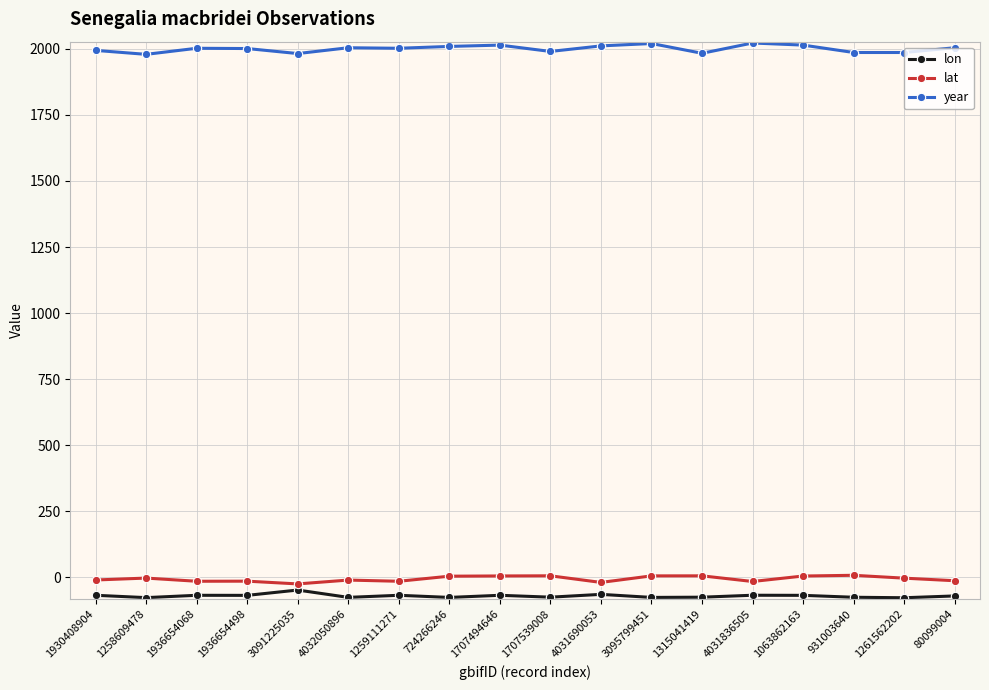

What is the sum of all year values?

36003.0